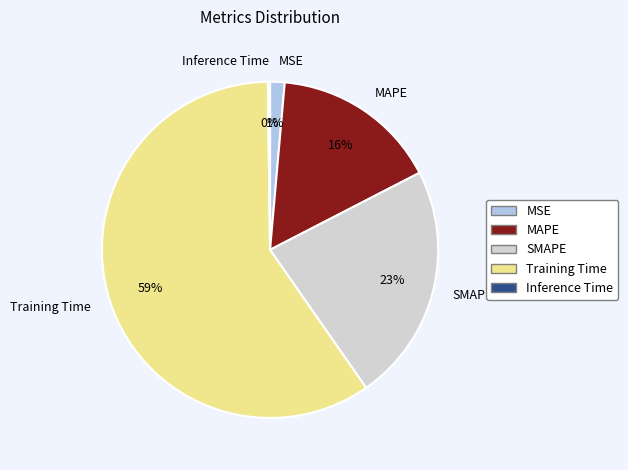

The MAPE slice represents 29% of the pie. True or false?

False